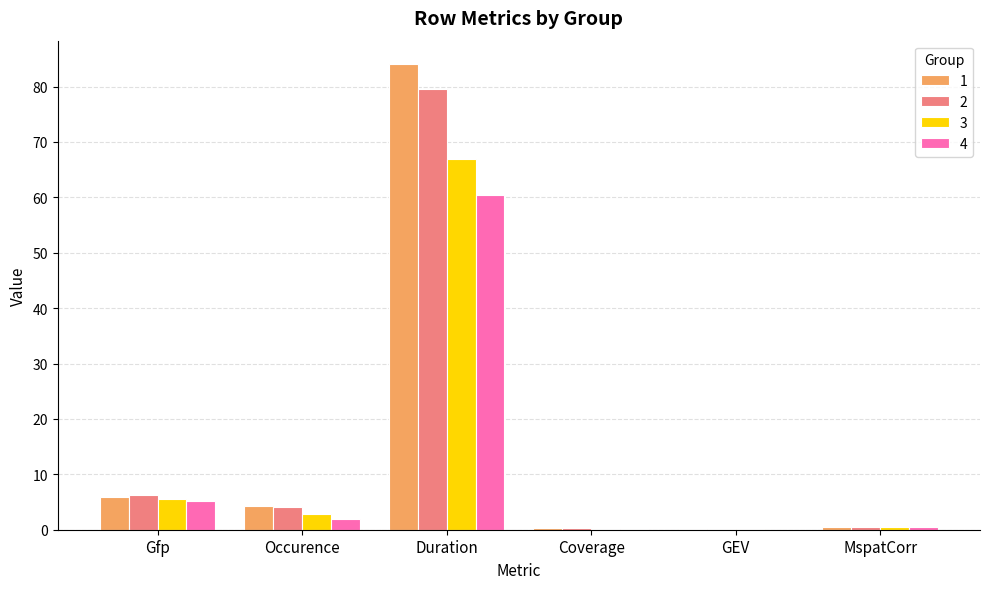

At which category is the sum across all series the highest?

Duration